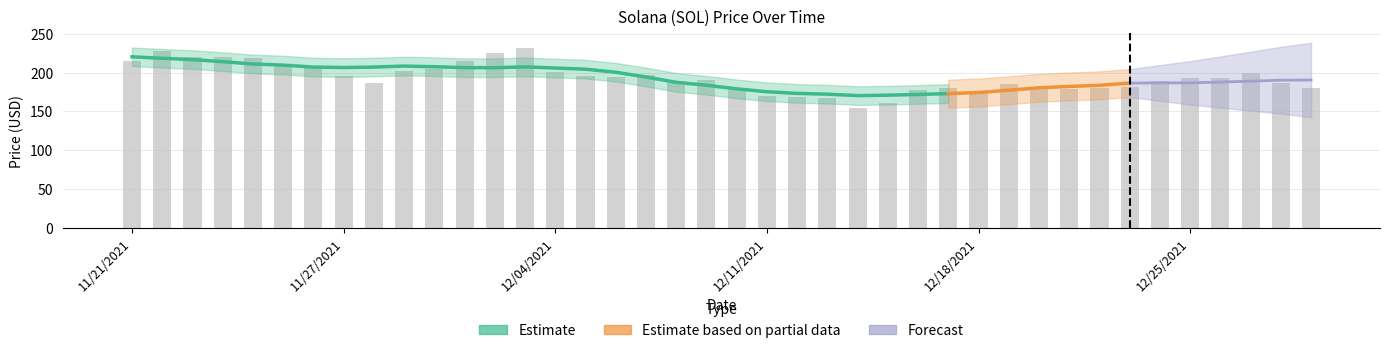

The value at 12/26/2021 is 192.7. True or false?

True